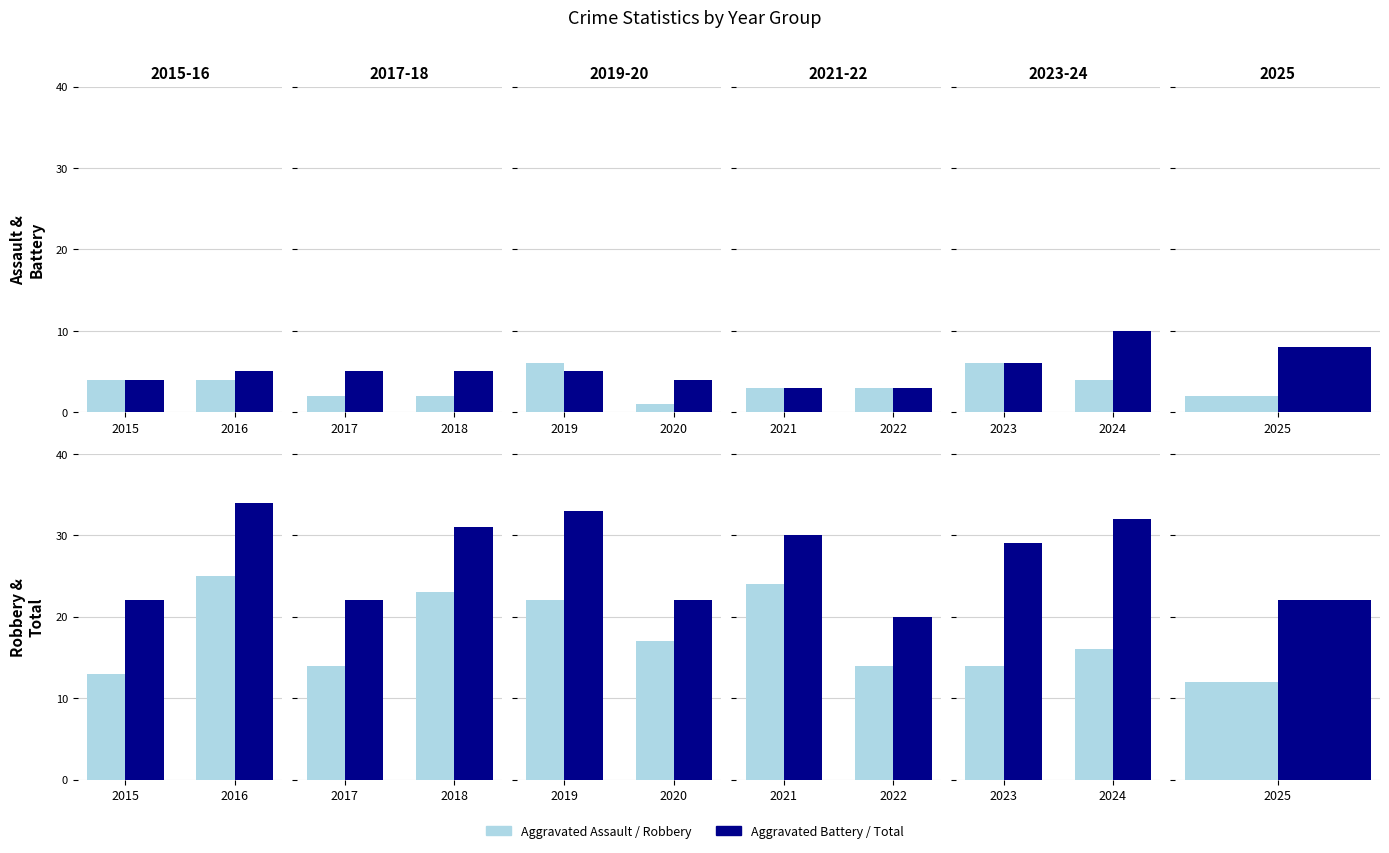

At which category does the chart reach its peak across all series?

2024